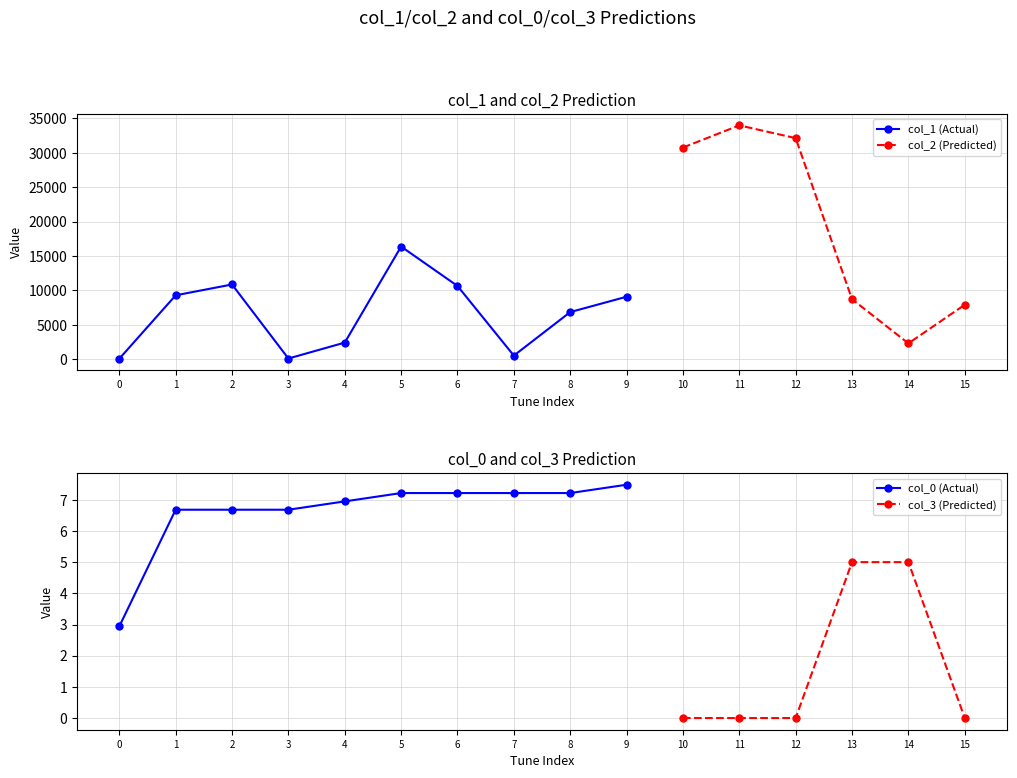

Which label corresponds to the largest value in the chart?

11